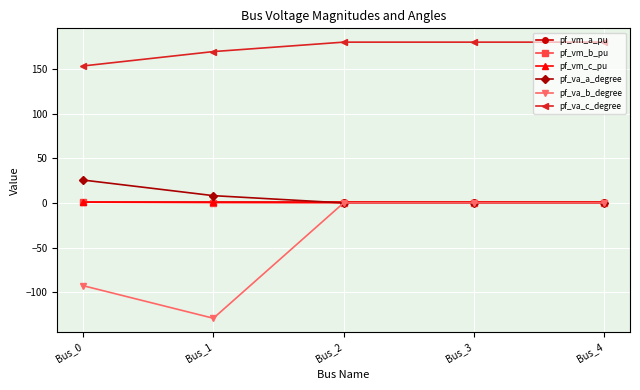

Is it true that pf_va_c_degree equals 247.9 at Bus_4?

False